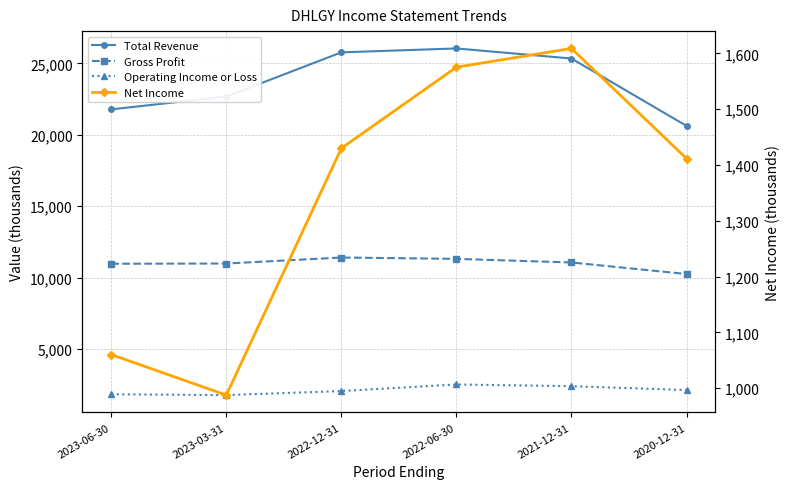

Is this an area chart (filled region under the line)?

No